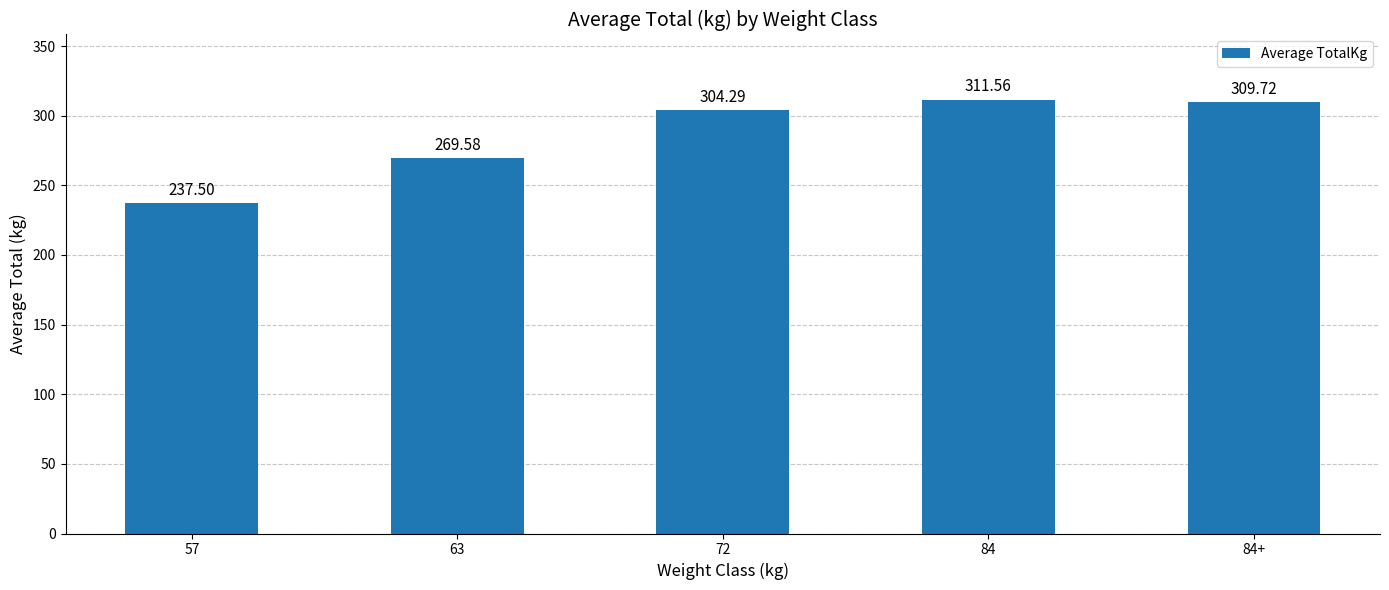

The value at 84 is 408.6. True or false?

False